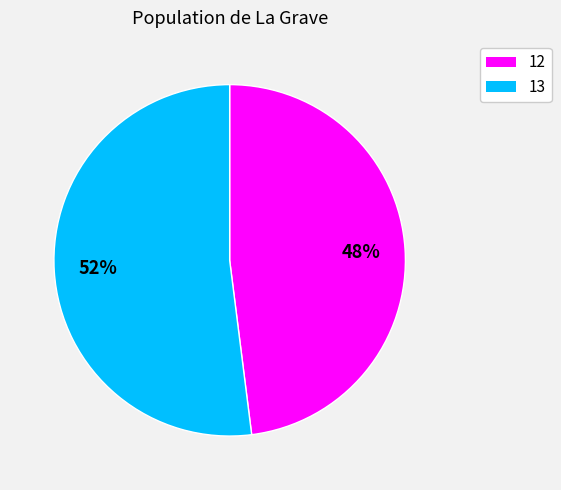

Does any single category account for the majority?

Yes